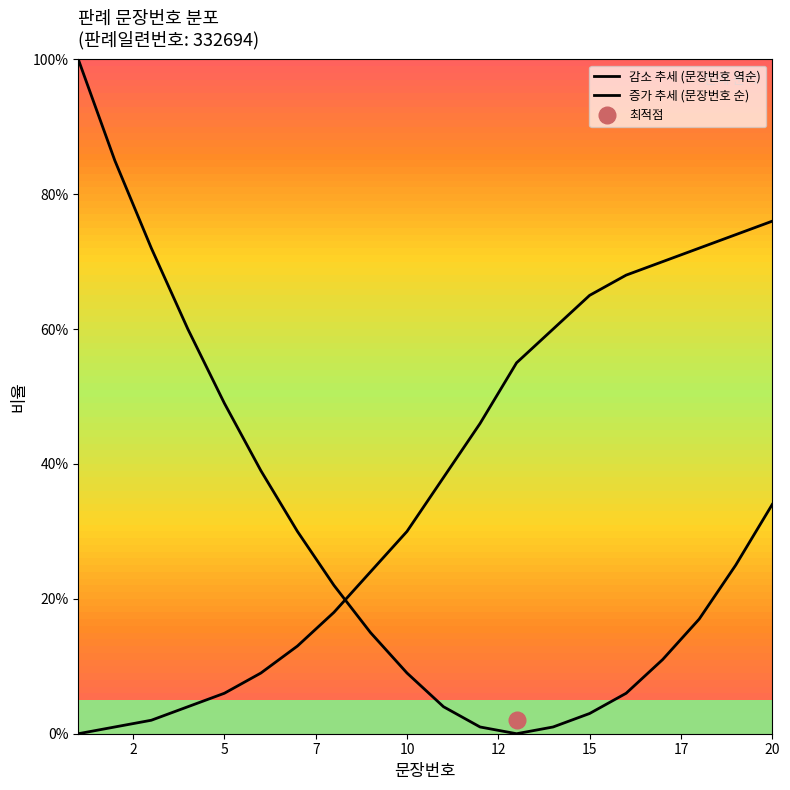

The 감소 추세 (문장번호 역순) series shows 12 at 10. True or false?

False